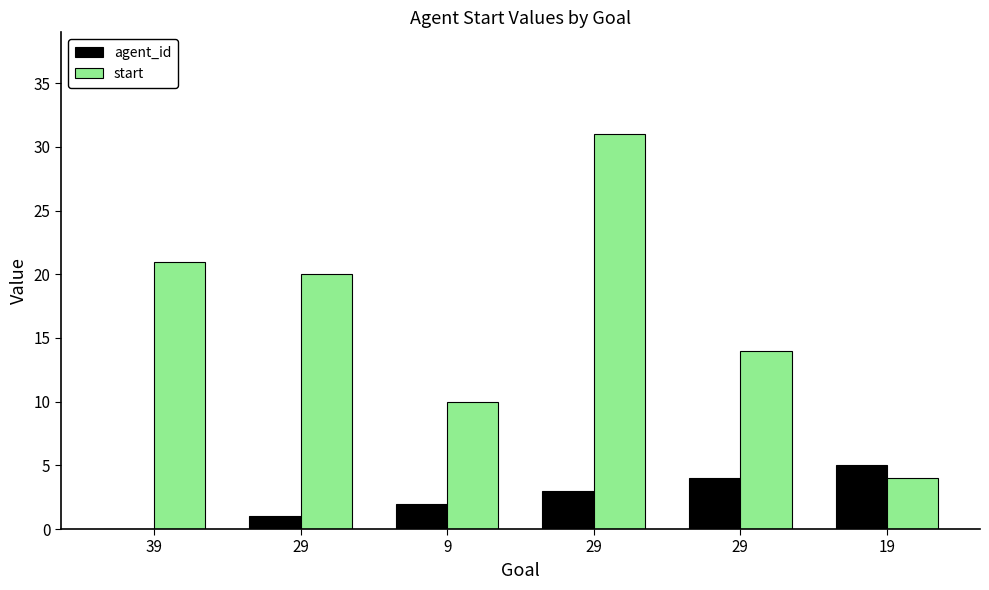

What are all the series names shown in the legend?

agent_id, start